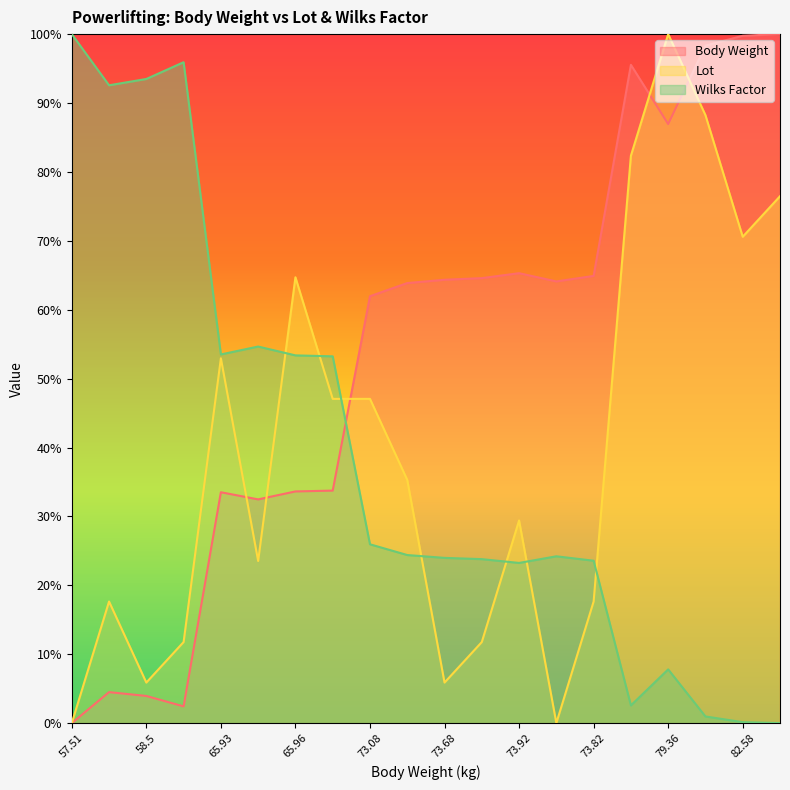

What is the greatest value displayed?

1.0